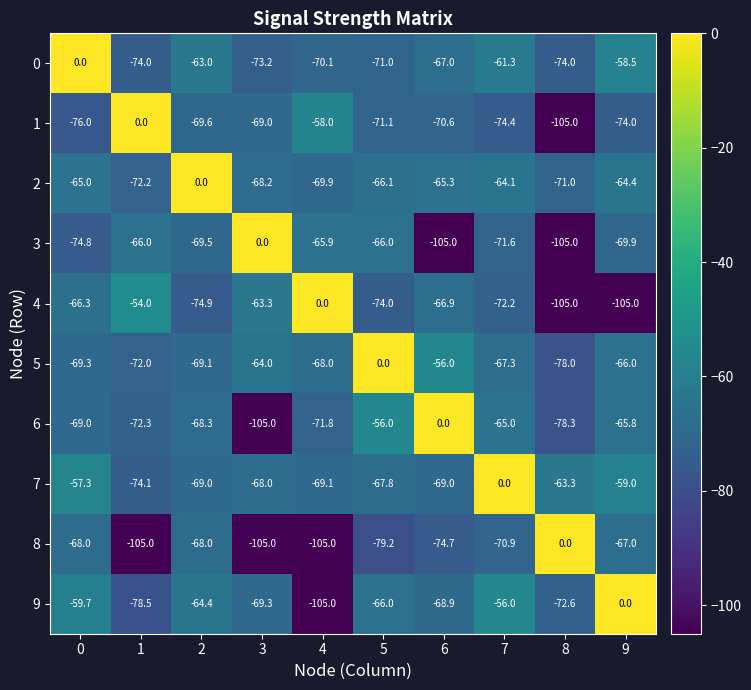

Where does the 5 series first go above -67?

3